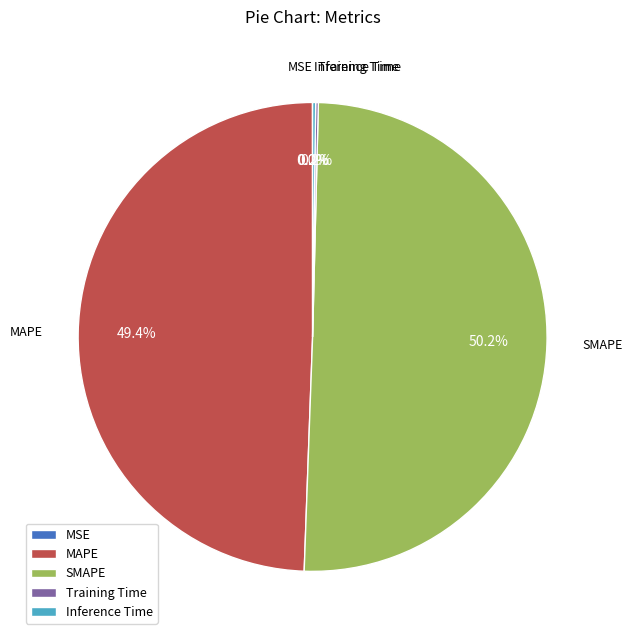

Is MAPE the majority of the pie?

No